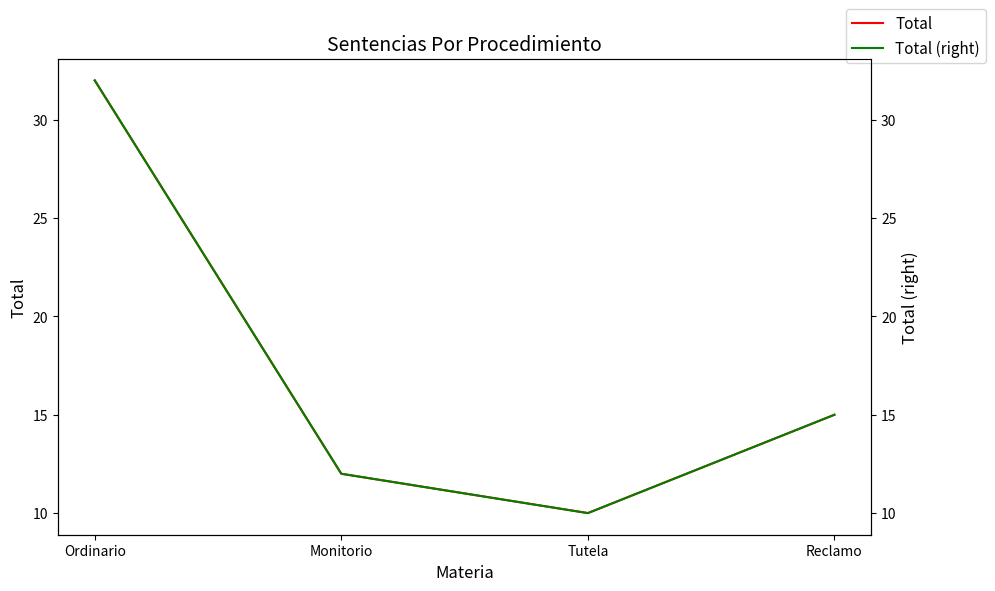

Between Ordinario and Reclamo, which series saw the biggest shift?

Total